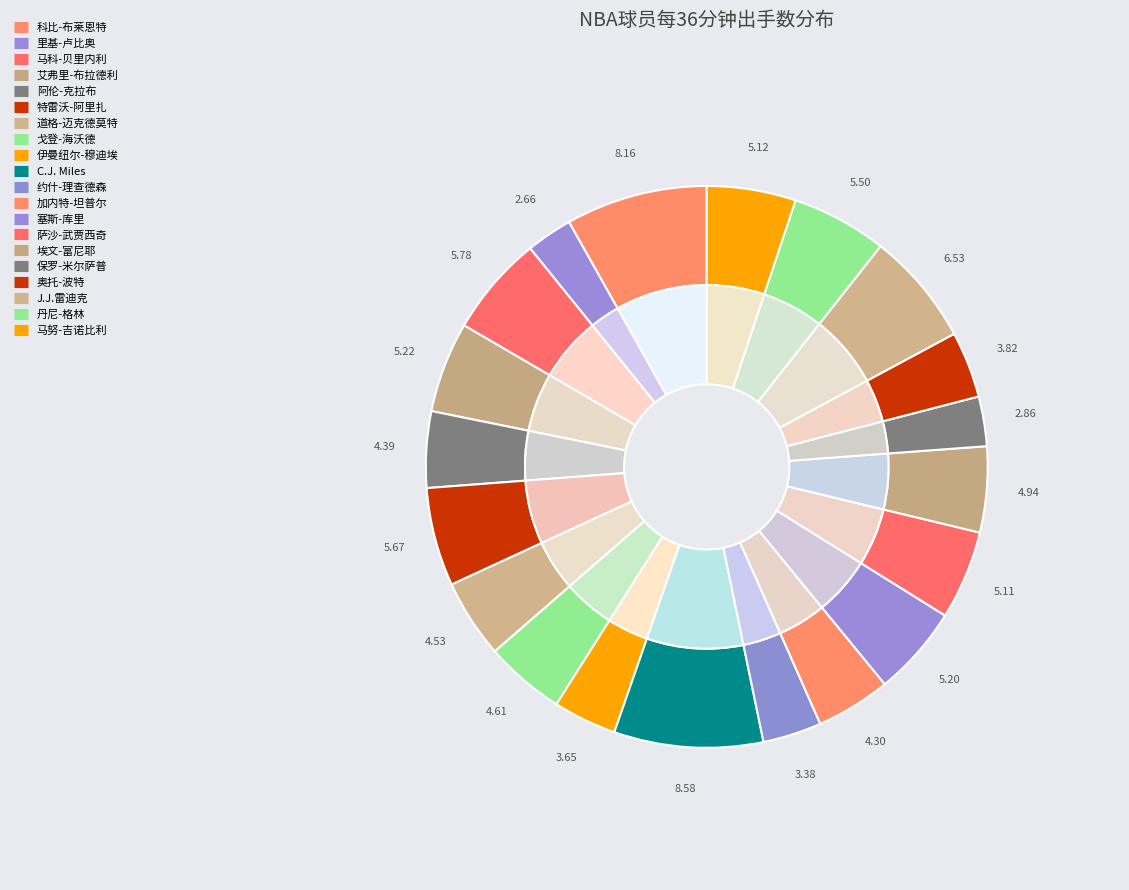

Does 马努-吉诺比利 account for over 50% of the chart?

No